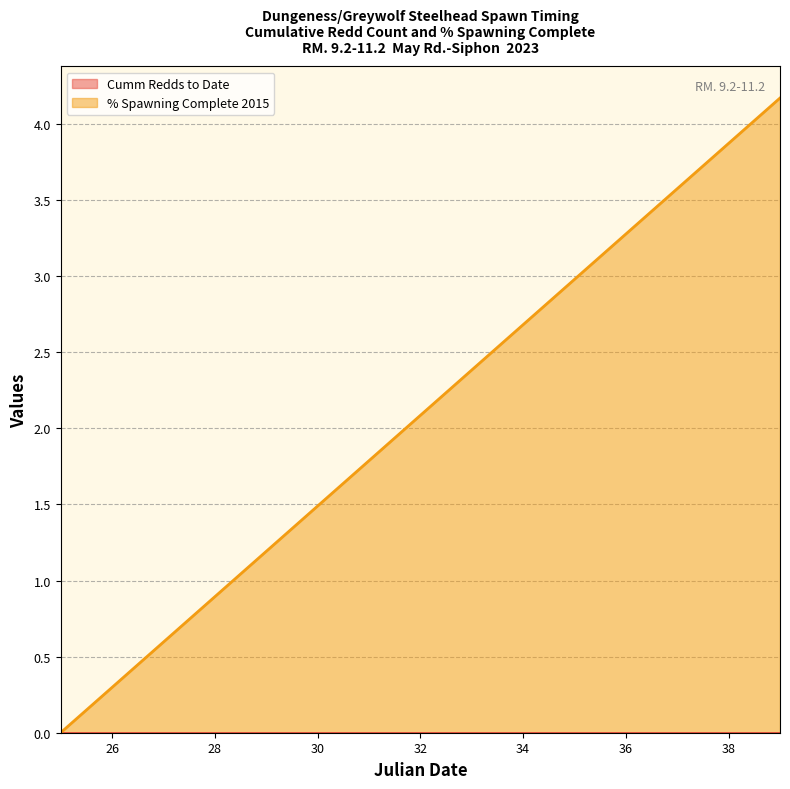

Does the chart have visible grid lines?

Yes